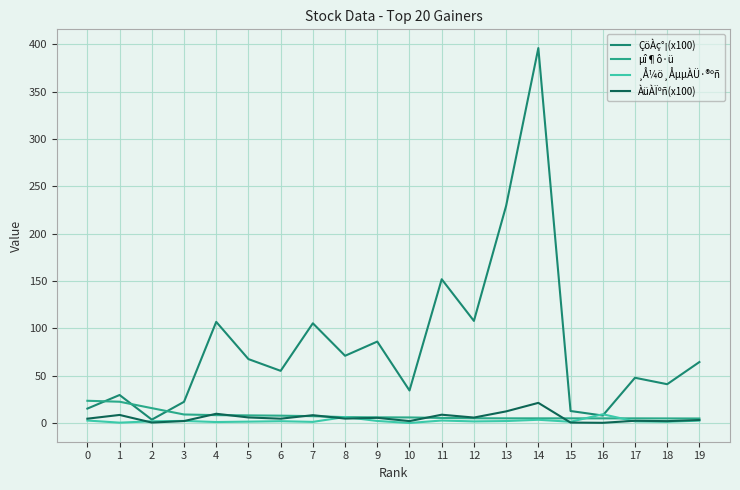

At which category does ÀüÀÏºñ(x100) reach its first local peak?

1